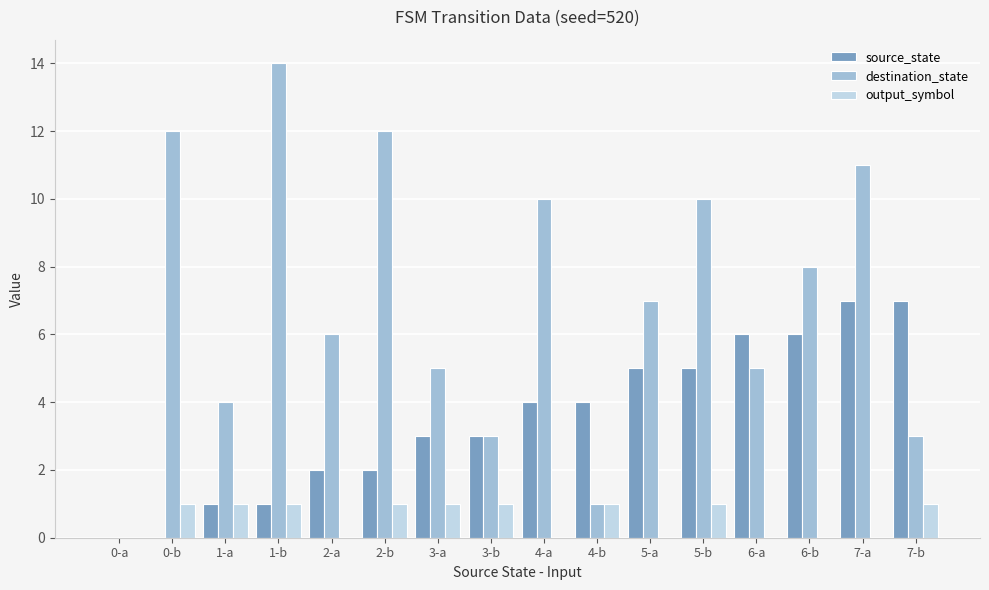

Which series has the largest total across all categories?

destination_state